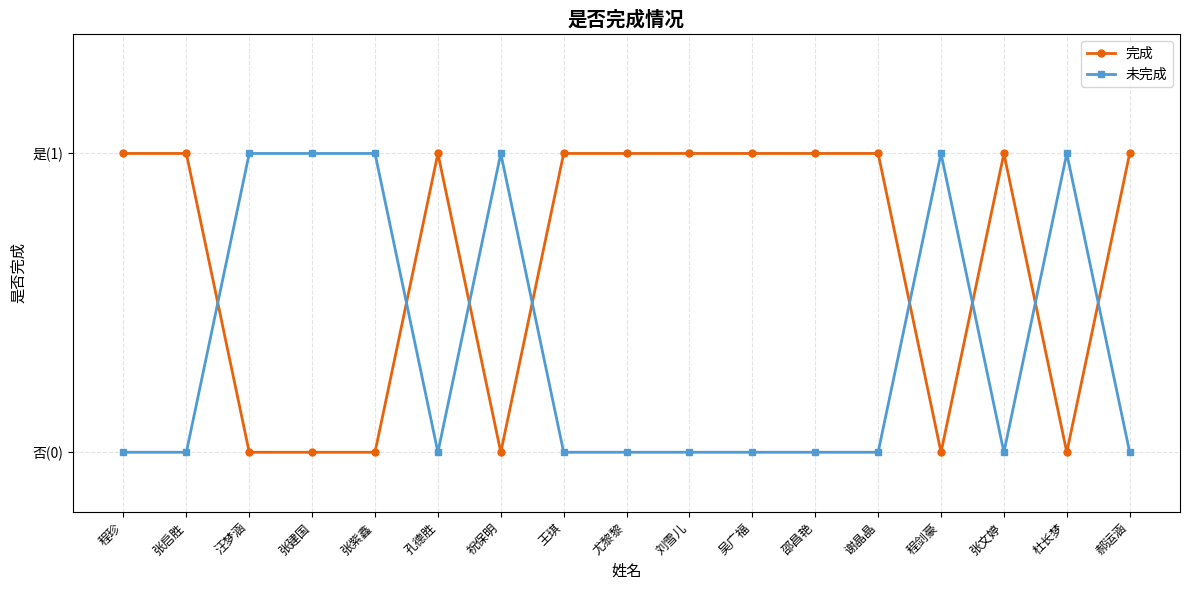

Count the 完成 values in the range 0 to 1.

17